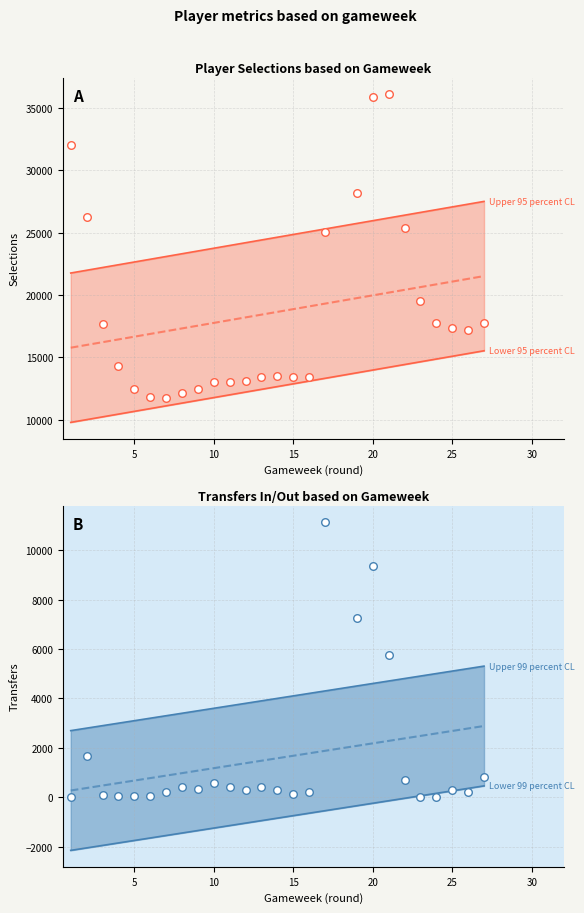

Which series has the largest total across all categories?

selected